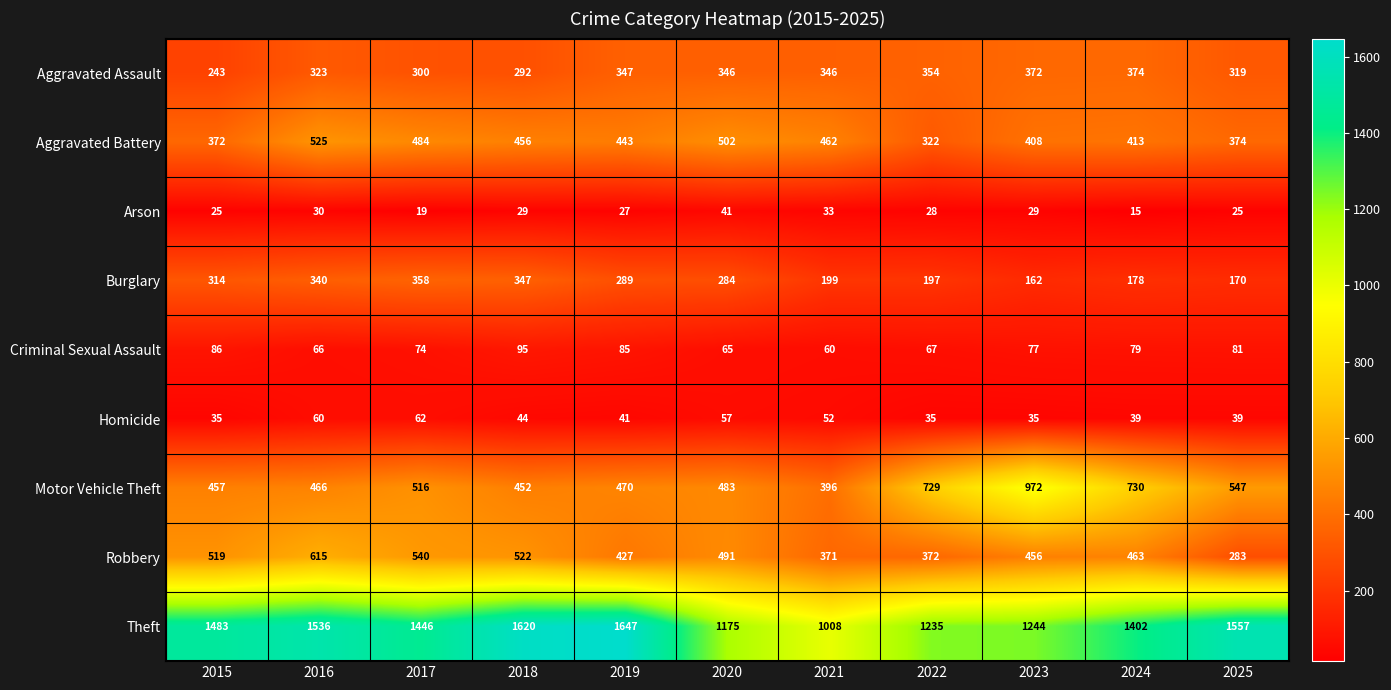

At which category does the chart reach its peak across all series?

2019